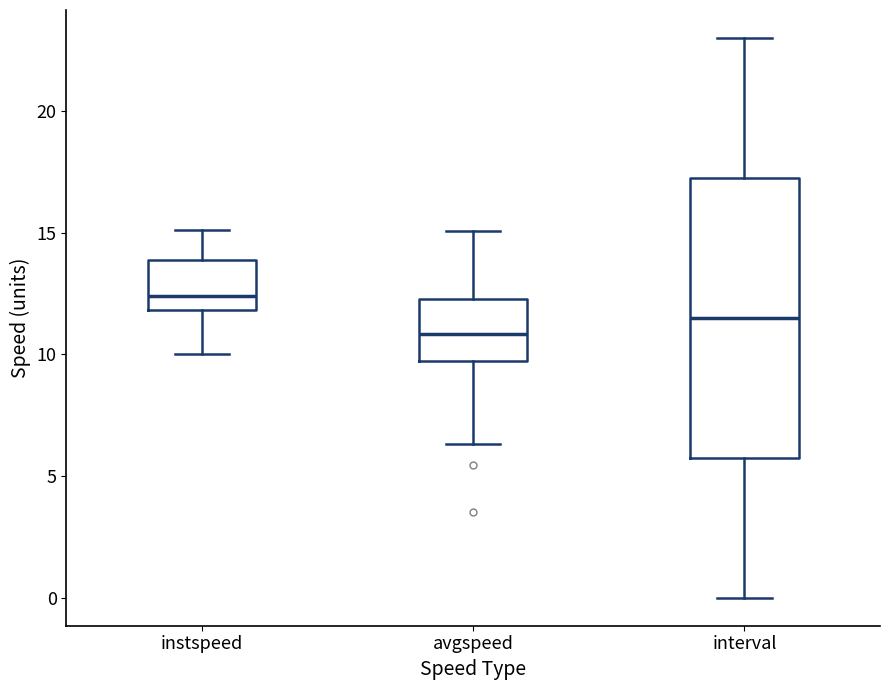

Which box's median line is the lowest?

avgspeed